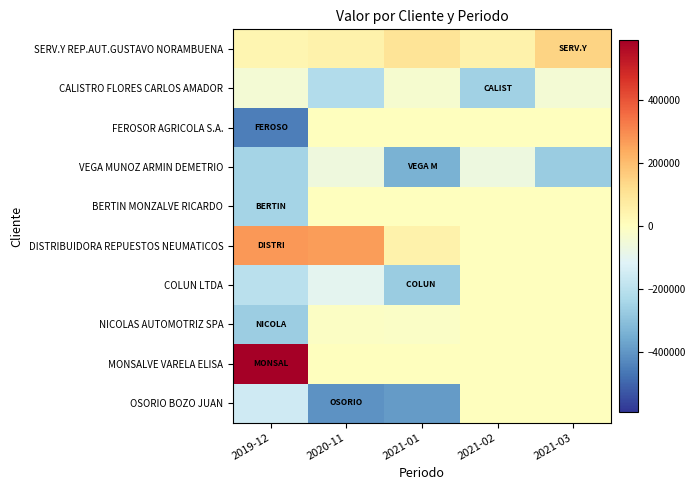

What is the total value across all series at 2019-12?

-707685